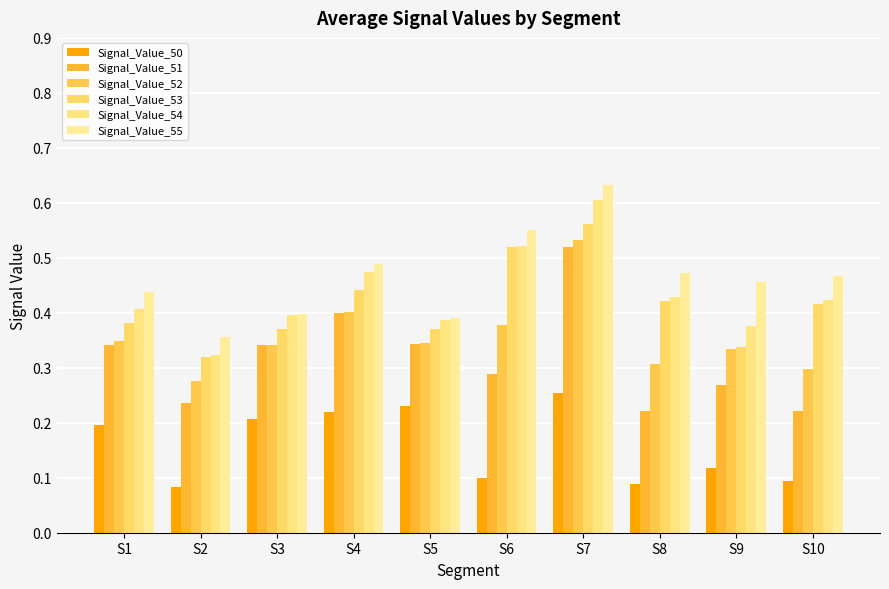

List the series in order of their peak value, lowest first.

Signal_Value_50, Signal_Value_51, Signal_Value_52, Signal_Value_53, Signal_Value_54, Signal_Value_55